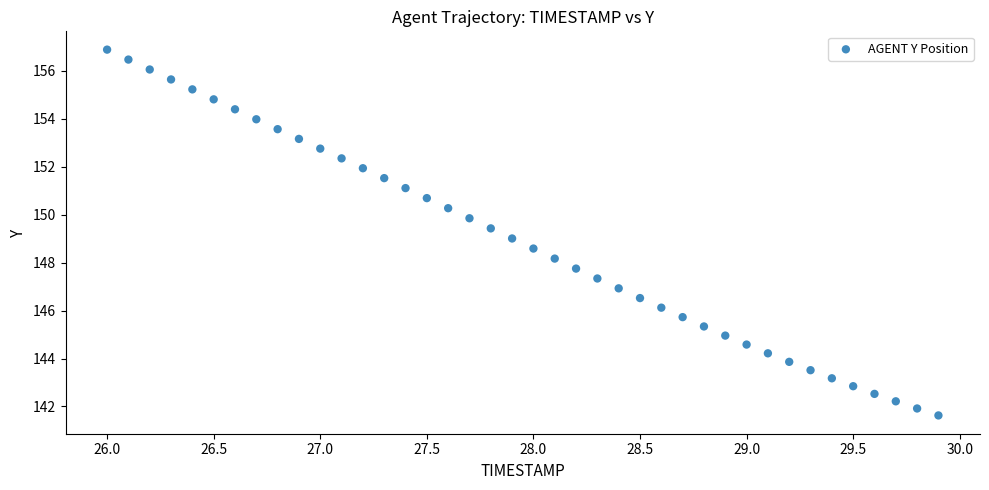

What is the range of X values (max minus min)?

3.9